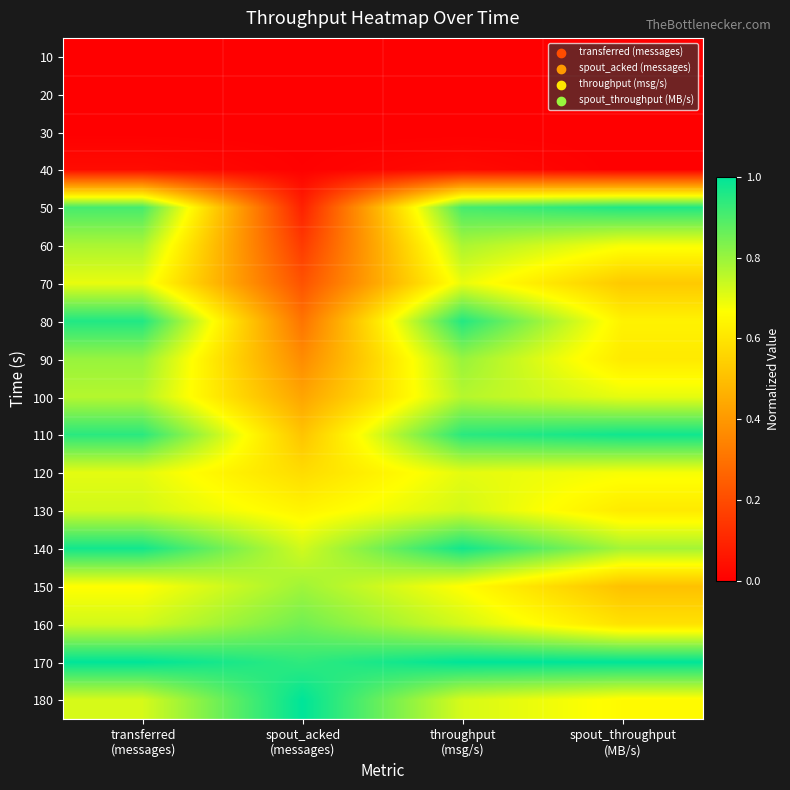

Reading right to left, transcribe all the data shown in this chart.

10: spout_throughput
(MB/s)=0.0	throughput
(msg/s)=0.0	spout_acked
(messages)=0.0	transferred
(messages)=0.0
20: spout_throughput
(MB/s)=0.0	throughput
(msg/s)=0.0	spout_acked
(messages)=0.0	transferred
(messages)=0.0
30: spout_throughput
(MB/s)=0.0	throughput
(msg/s)=0.0	spout_acked
(messages)=0.0	transferred
(messages)=0.0
40: spout_throughput
(MB/s)=0.0	throughput
(msg/s)=0.0	spout_acked
(messages)=0.0	transferred
(messages)=0.0
50: spout_throughput
(MB/s)=1.0	throughput
(msg/s)=0.9	spout_acked
(messages)=0.1	transferred
(messages)=0.9
60: spout_throughput
(MB/s)=0.7	throughput
(msg/s)=0.8	spout_acked
(messages)=0.2	transferred
(messages)=0.8
70: spout_throughput
(MB/s)=0.5	throughput
(msg/s)=0.7	spout_acked
(messages)=0.2	transferred
(messages)=0.7
80: spout_throughput
(MB/s)=0.6	throughput
(msg/s)=1.0	spout_acked
(messages)=0.3	transferred
(messages)=1.0
90: spout_throughput
(MB/s)=0.6	throughput
(msg/s)=0.8	spout_acked
(messages)=0.4	transferred
(messages)=0.8
100: spout_throughput
(MB/s)=0.7	throughput
(msg/s)=0.8	spout_acked
(messages)=0.4	transferred
(messages)=0.8
110: spout_throughput
(MB/s)=1.0	throughput
(msg/s)=0.9	spout_acked
(messages)=0.5	transferred
(messages)=0.9
120: spout_throughput
(MB/s)=0.7	throughput
(msg/s)=0.7	spout_acked
(messages)=0.6	transferred
(messages)=0.7
130: spout_throughput
(MB/s)=0.6	throughput
(msg/s)=0.7	spout_acked
(messages)=0.6	transferred
(messages)=0.7
140: spout_throughput
(MB/s)=0.8	throughput
(msg/s)=1.0	spout_acked
(messages)=0.7	transferred
(messages)=1.0
150: spout_throughput
(MB/s)=0.5	throughput
(msg/s)=0.7	spout_acked
(messages)=0.8	transferred
(messages)=0.7
160: spout_throughput
(MB/s)=0.6	throughput
(msg/s)=0.7	spout_acked
(messages)=0.9	transferred
(messages)=0.7
170: spout_throughput
(MB/s)=1.0	throughput
(msg/s)=1.0	spout_acked
(messages)=0.9	transferred
(messages)=1.0
180: spout_throughput
(MB/s)=0.7	throughput
(msg/s)=0.7	spout_acked
(messages)=1.0	transferred
(messages)=0.7